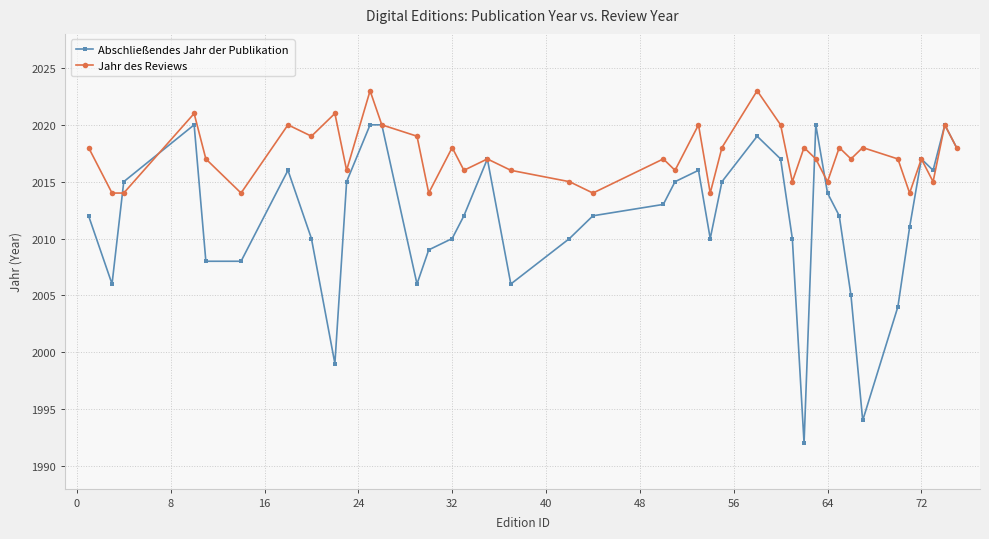

List the series in order of their overall mean, lowest first.

Abschließendes Jahr der Publikation, Jahr des Reviews